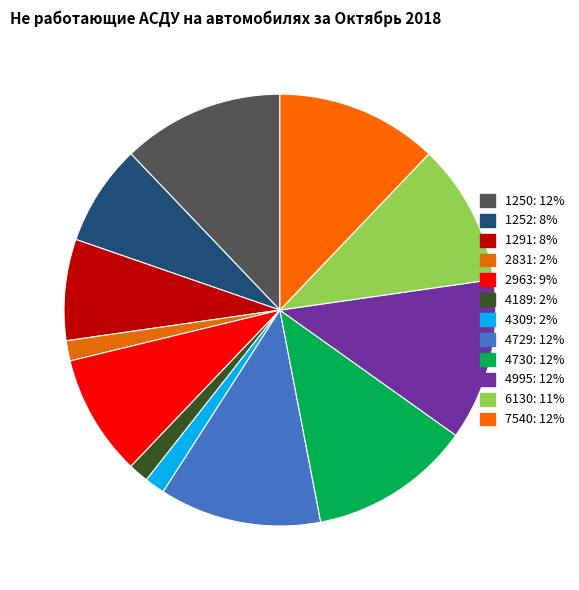

What percentage is NOT represented by 4995?

87.9%